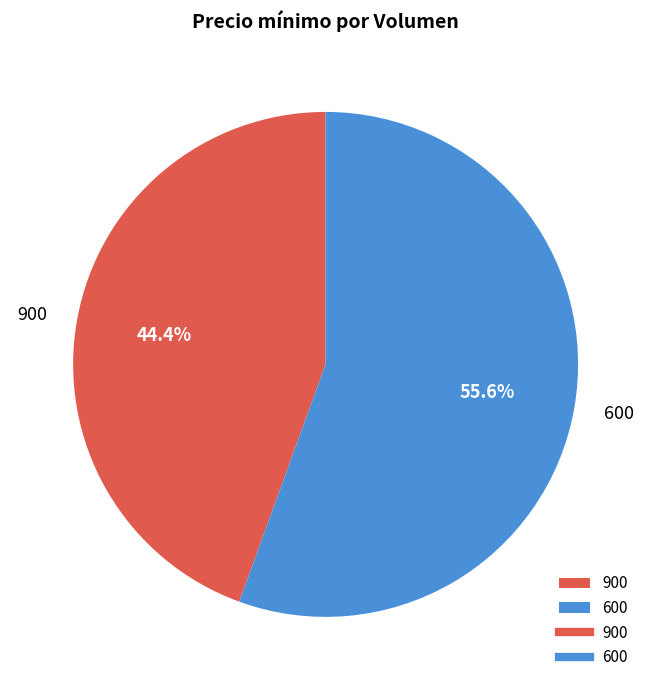

To the nearest percent, what portion does 600 represent?

56%